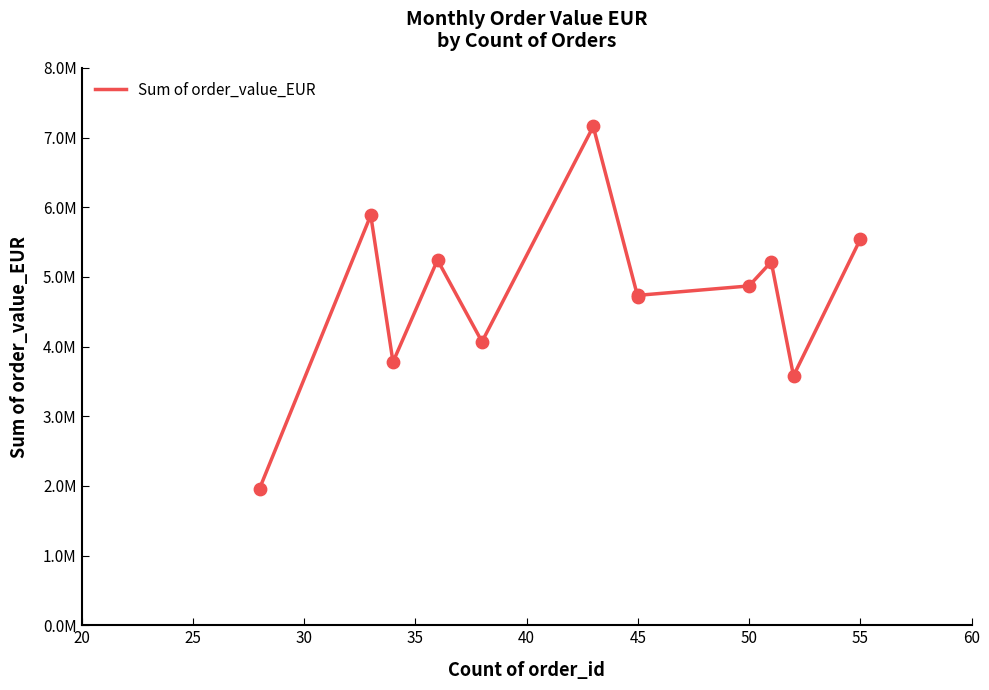

Between 45 and 60, which is larger?

45